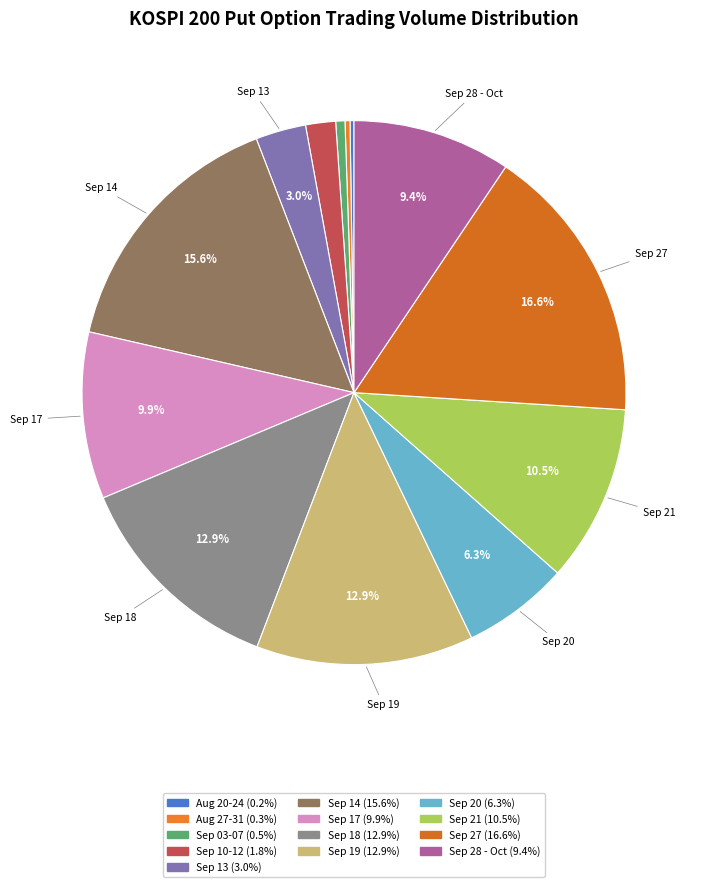

To the nearest percent, what is the difference between the largest and smallest slice percentages?

16%